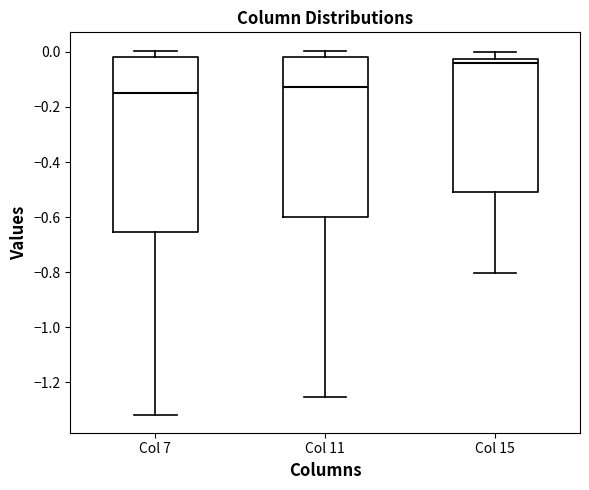

Reading left to right, read every box against the y-axis: the position of its median line, the range the box covers, and the ends of its whiskers. The values are not printed on the chart, so give them approximately, as read against the axis.

Col 7: median -0.16, box -0.66 to -0.02, whiskers -1.32 to 0.00
Col 11: median -0.12, box -0.60 to -0.02, whiskers -1.26 to 0.00
Col 15: median -0.04, box -0.52 to -0.02, whiskers -0.80 to 0.00